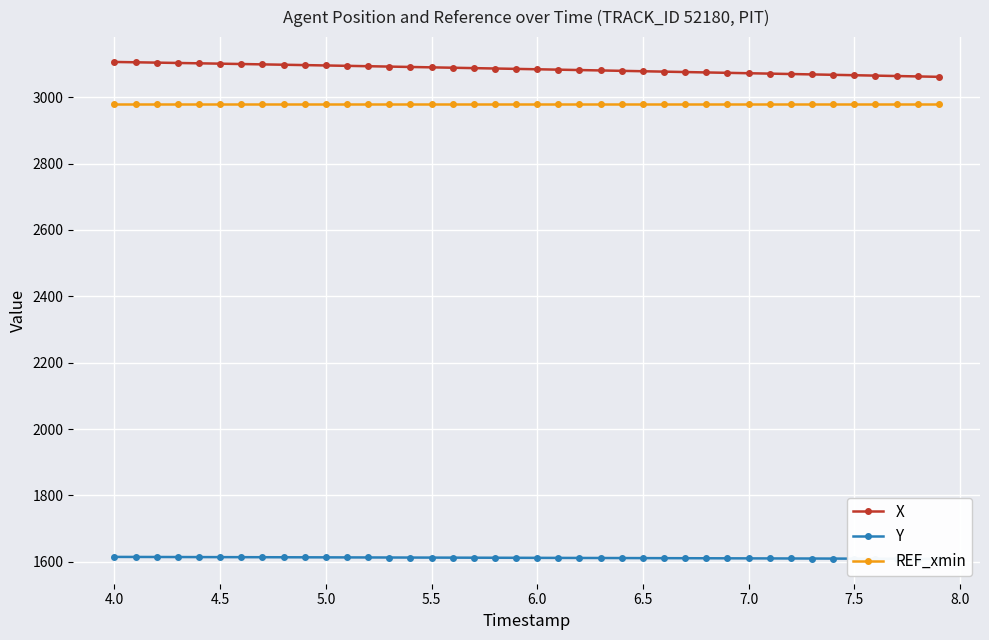

True or false: Y has more than 2 points higher than both neighbors.

False